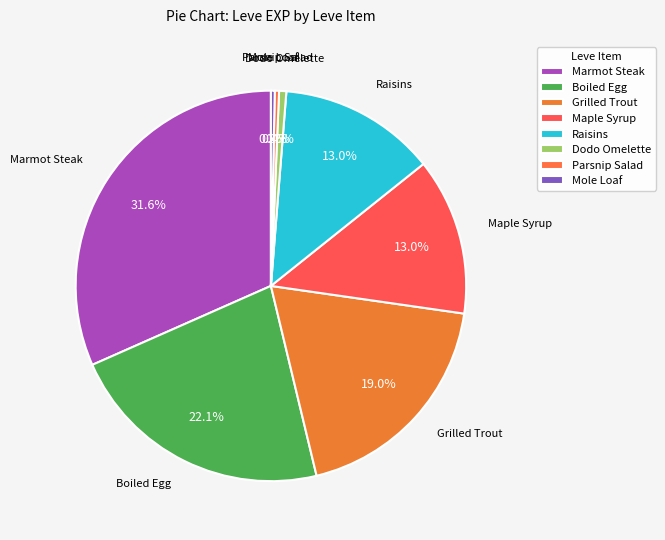

What is the largest slice in the pie chart?

Marmot Steak